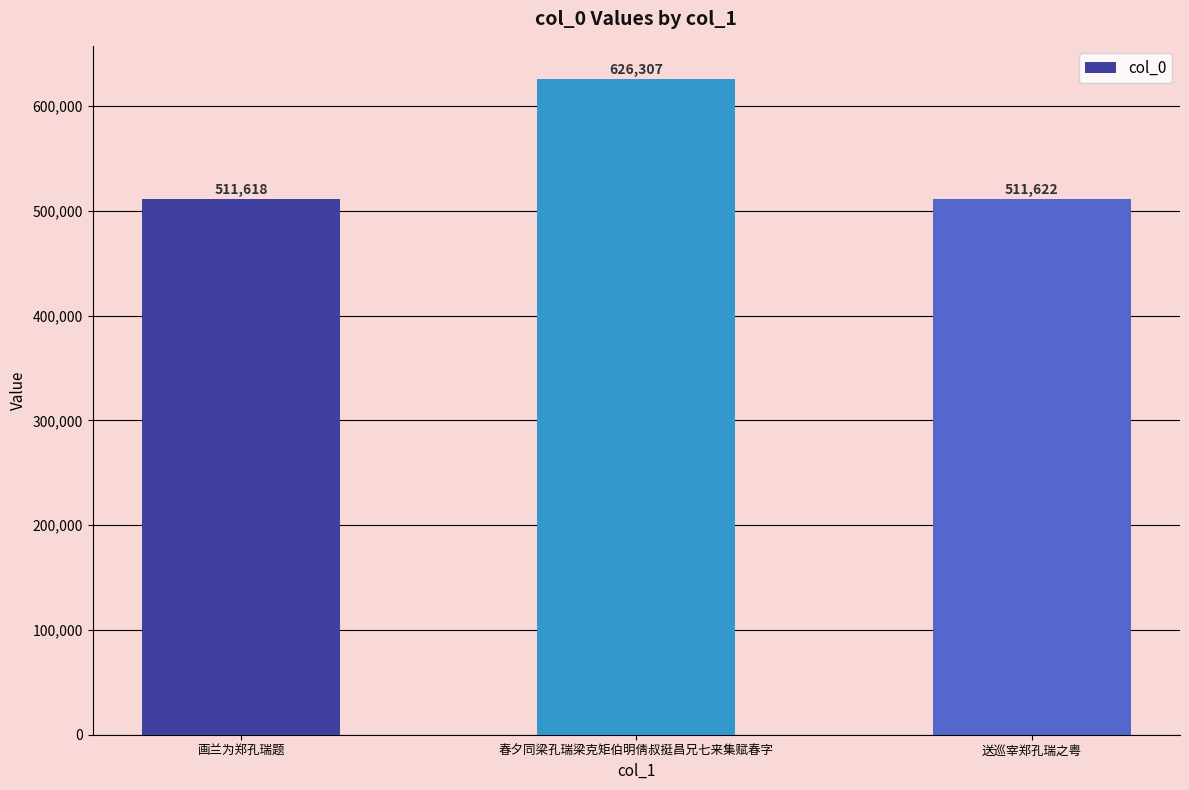

Reading right to left, what are all the values shown in this chart?

511622	626307	511618